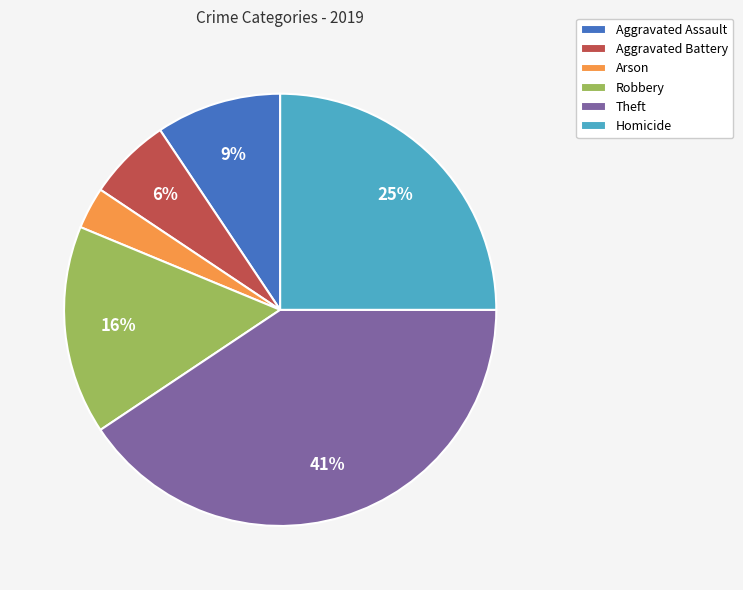

Does Arson represent more than half of the total?

No